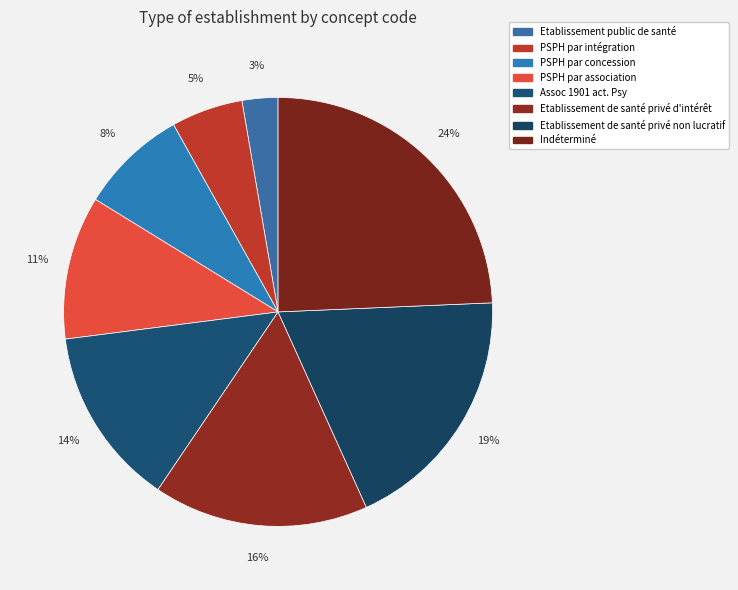

True or false: PSPH par association accounts for 11% of the total.

True